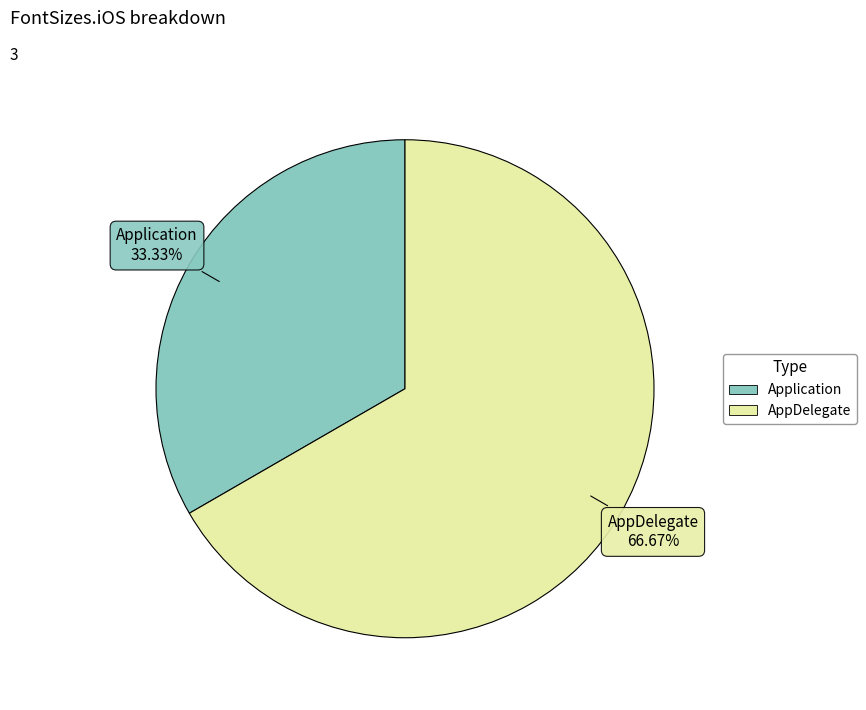

How many segments does this pie chart have?

2